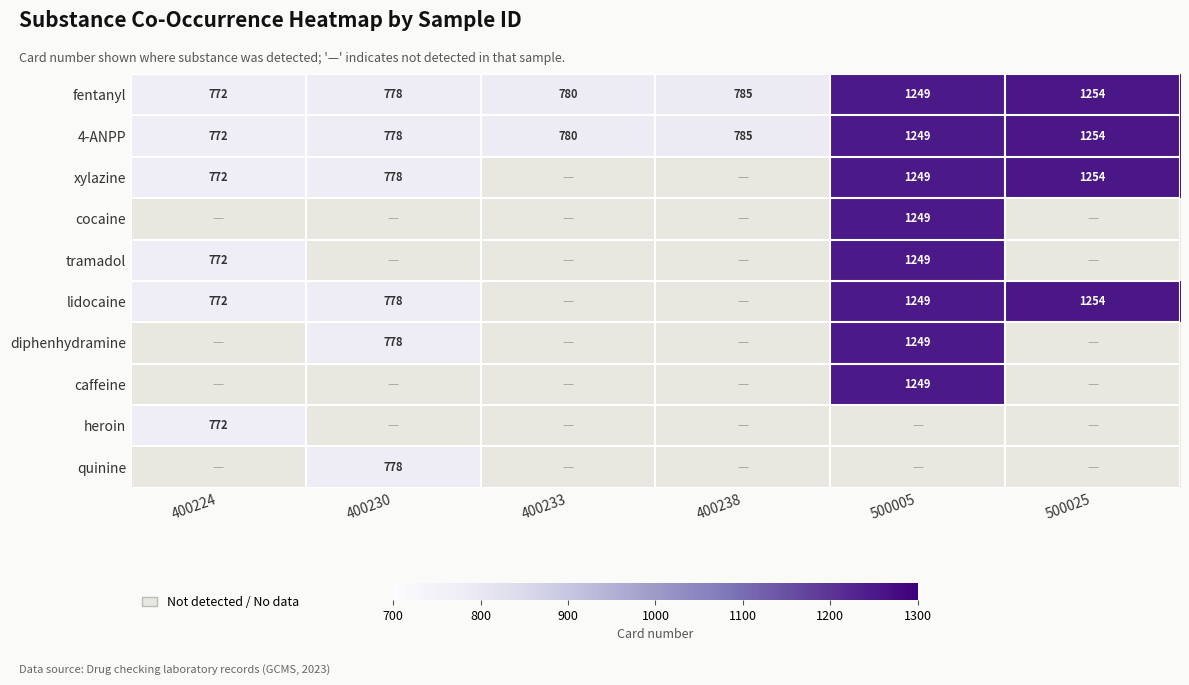

The xylazine series shows 1342 at 400230. True or false?

False